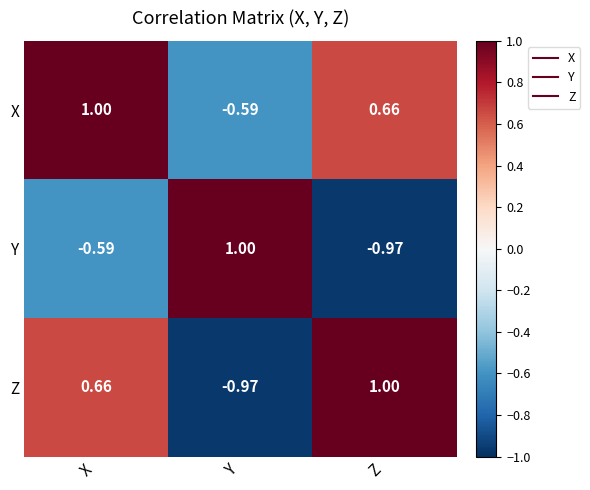

Is the value of Z at X greater than the value of X at X?

No